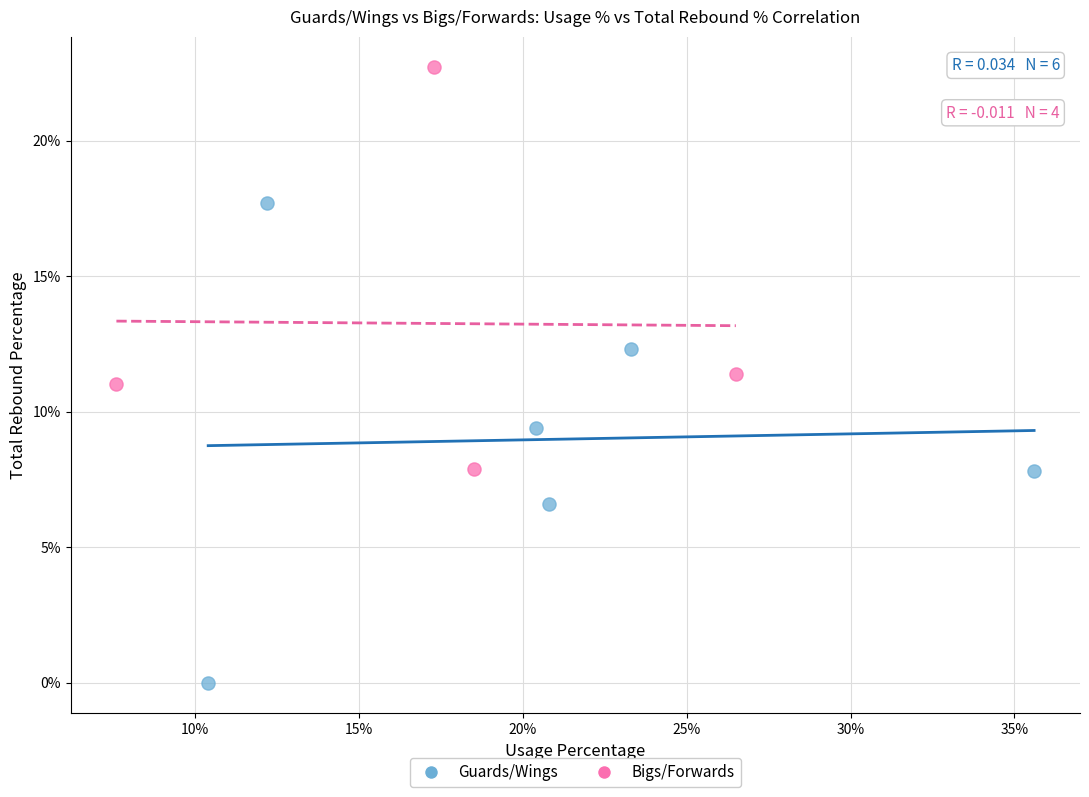

Which series contains the lowest Y value?

Guards/Wings